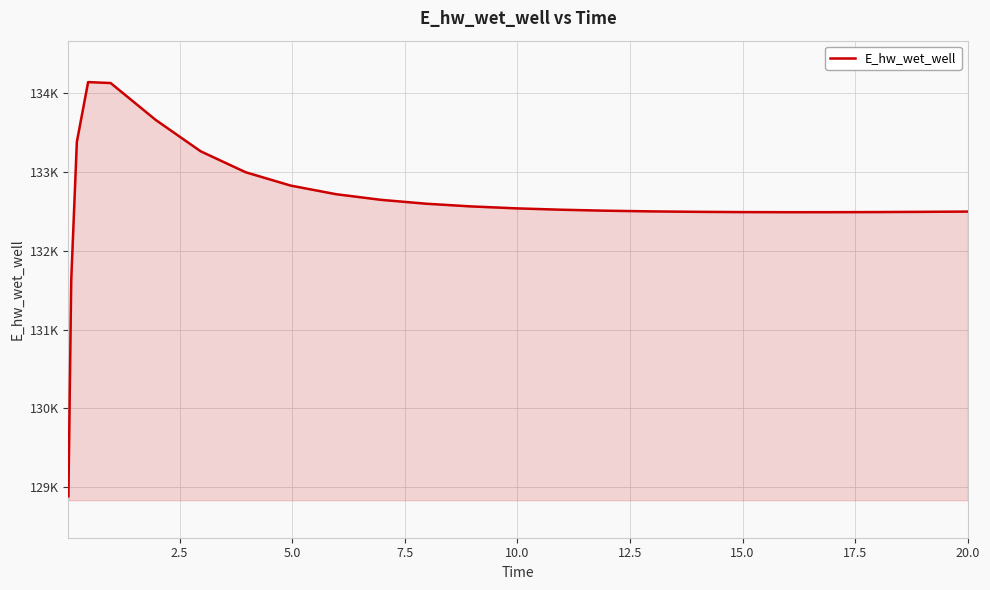

What is the difference between the maximum and minimum values?

5247.9